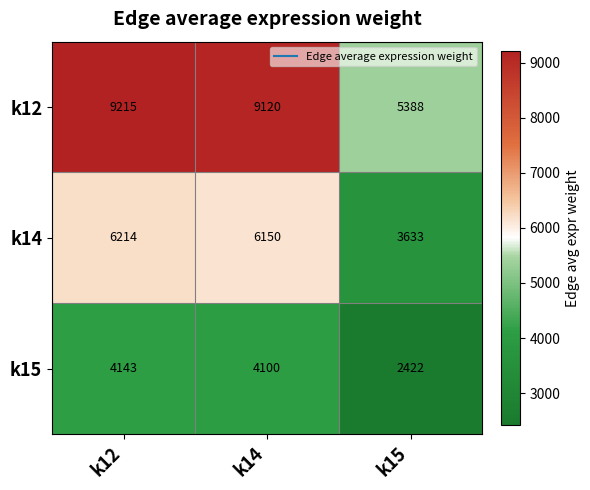

The value of k15 at k14 is 7294. True or false?

False